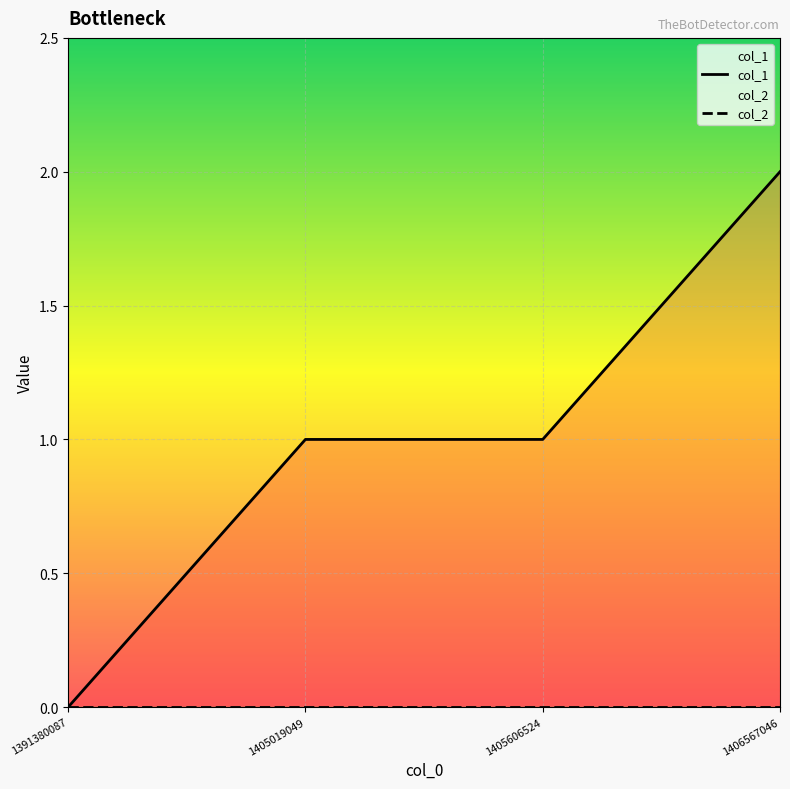

At which label does col_2 reach its minimum?

1391380087